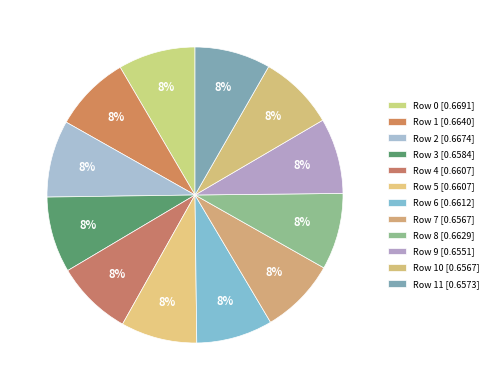

Does any single category account for the majority?

No